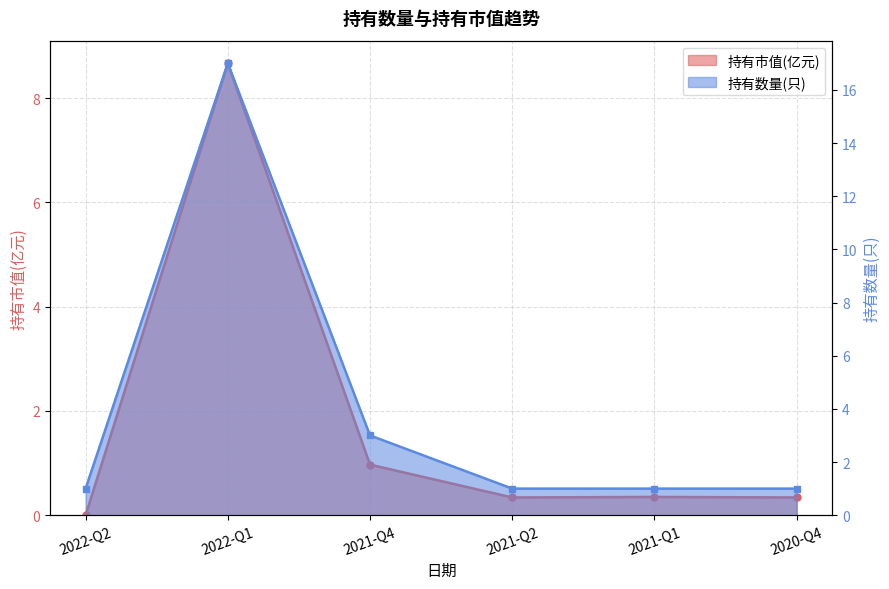

Between 2020-Q4 and 2021-Q1, which is larger?

2021-Q1